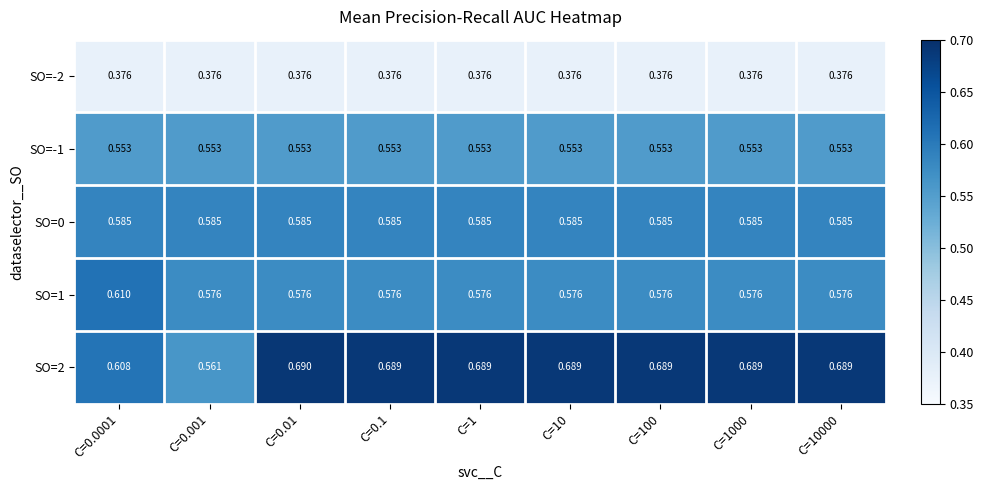

Is the value of SO=-1 at C=0.001 greater than the value of SO=2 at C=0.0001?

No